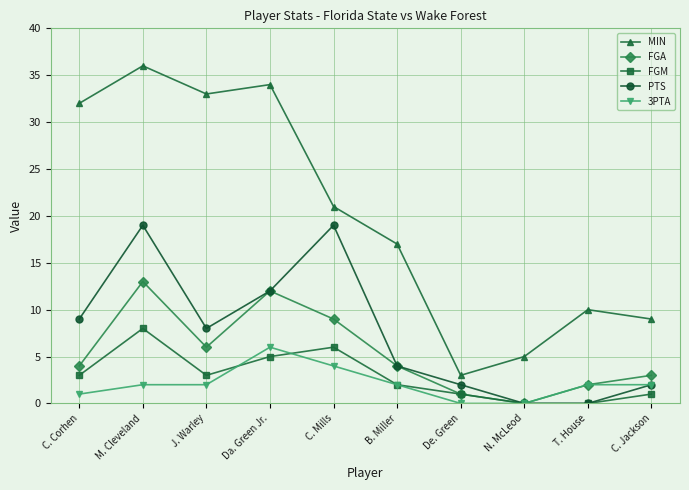

How many values in the FGM series are below 3?

5